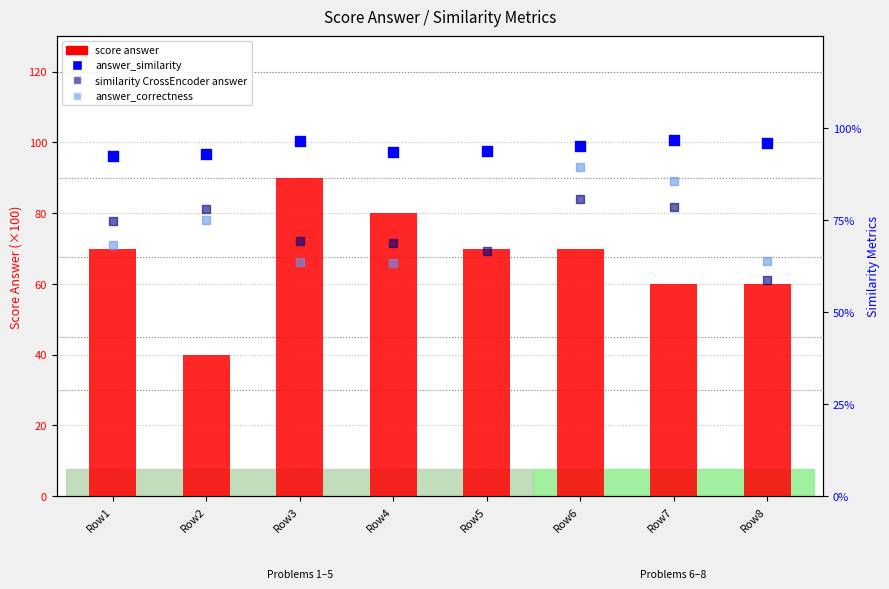

Which series has the largest Y range (max minus min)?

score answer